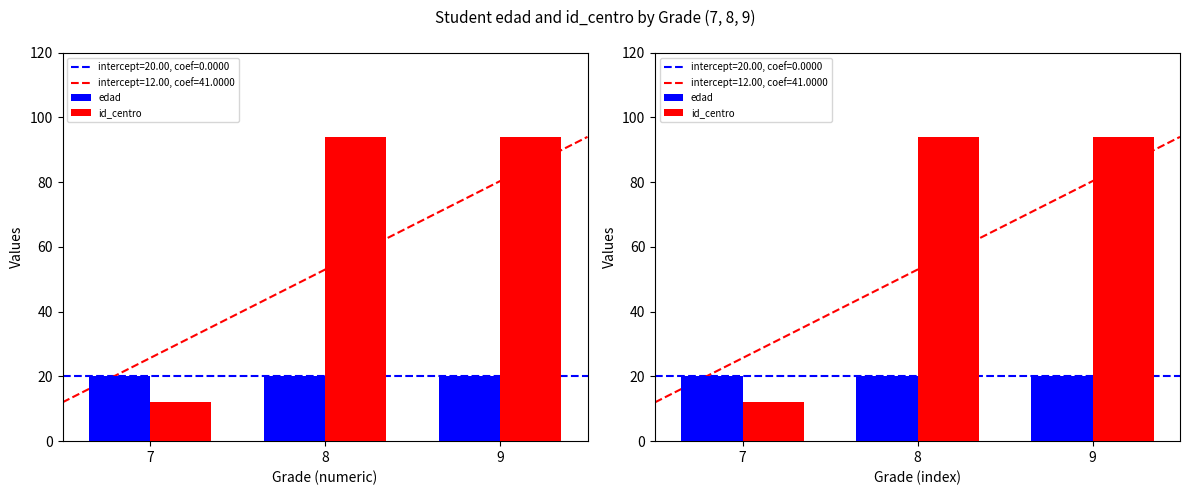

Count the id_centro values in the range 12 to 94.

3